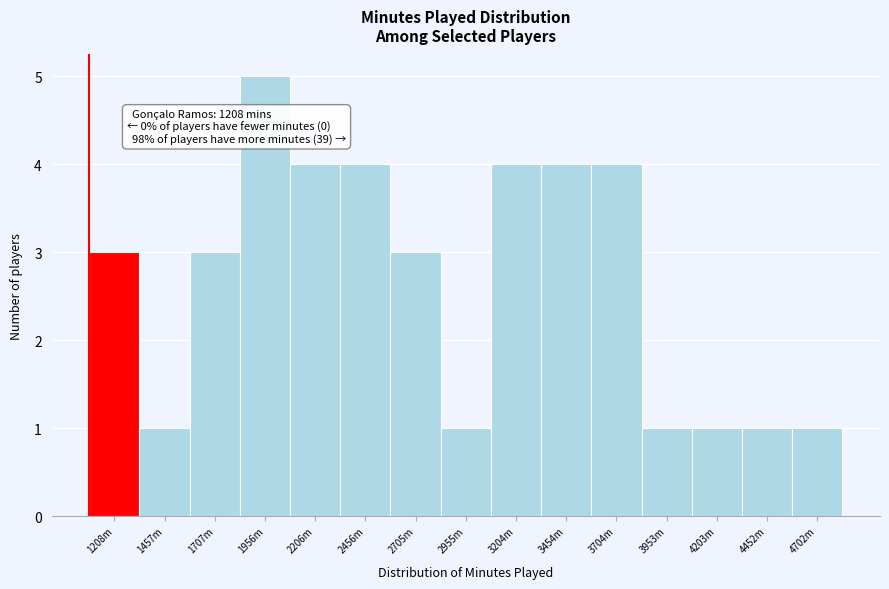

Reading right to left, extract all data points from this chart.

1	1	1	1	4	4	4	1	3	4	4	5	3	1	3